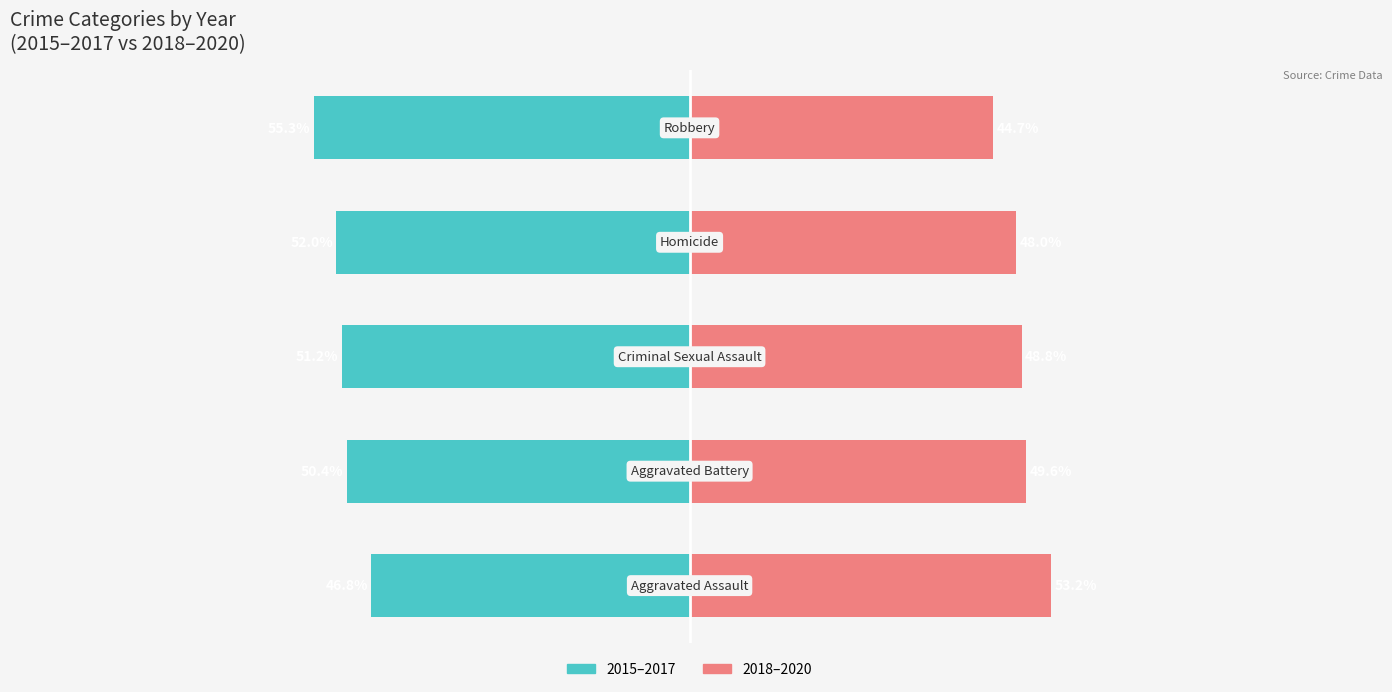

What is the minimum value for 2018-2020 (Later Period)?

44.7